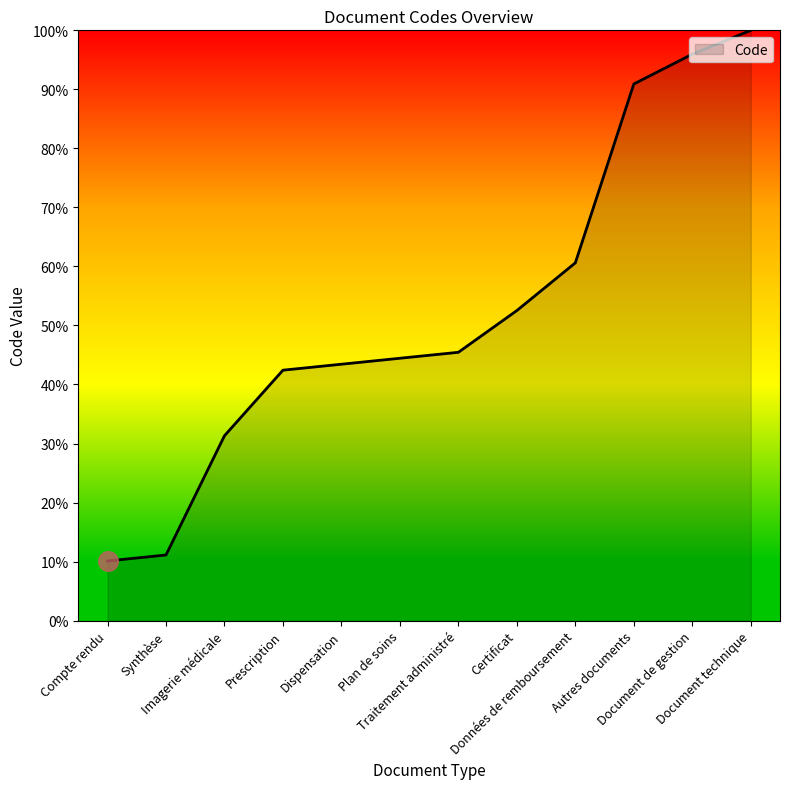

Which has a higher value, Traitement administré or Données de remboursement?

Données de remboursement